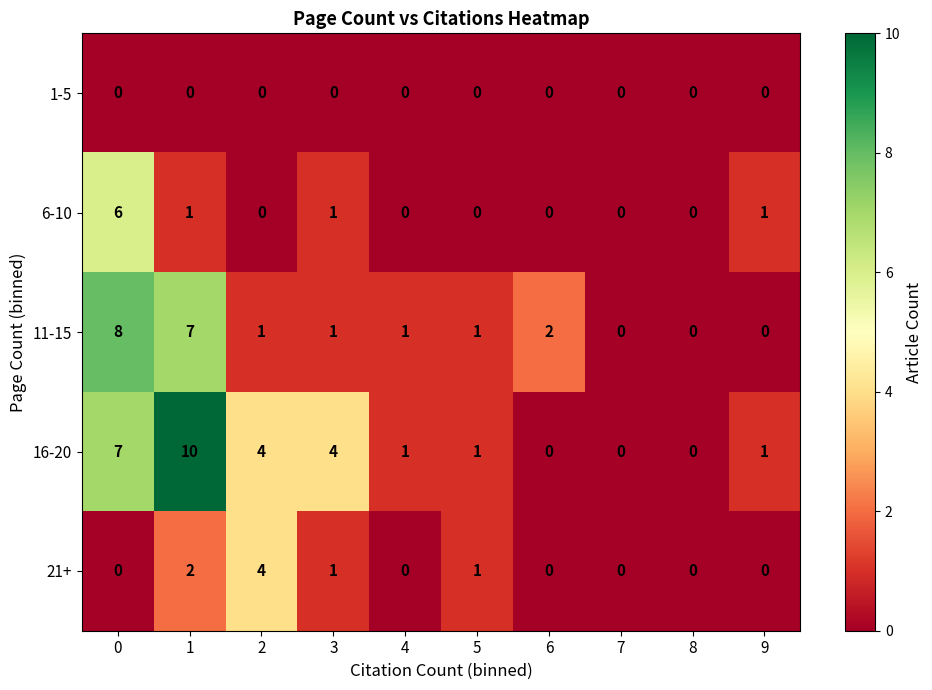

Which series has the largest range (max minus min)?

16-20